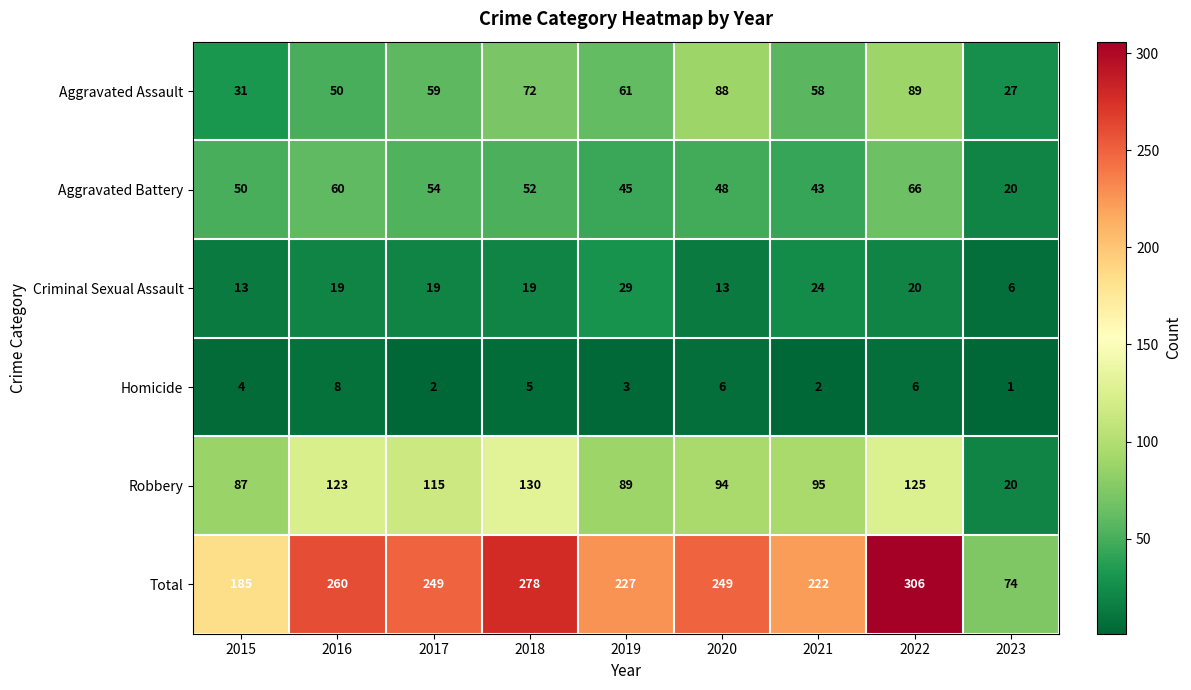

Which label corresponds to the largest value in the chart?

2022